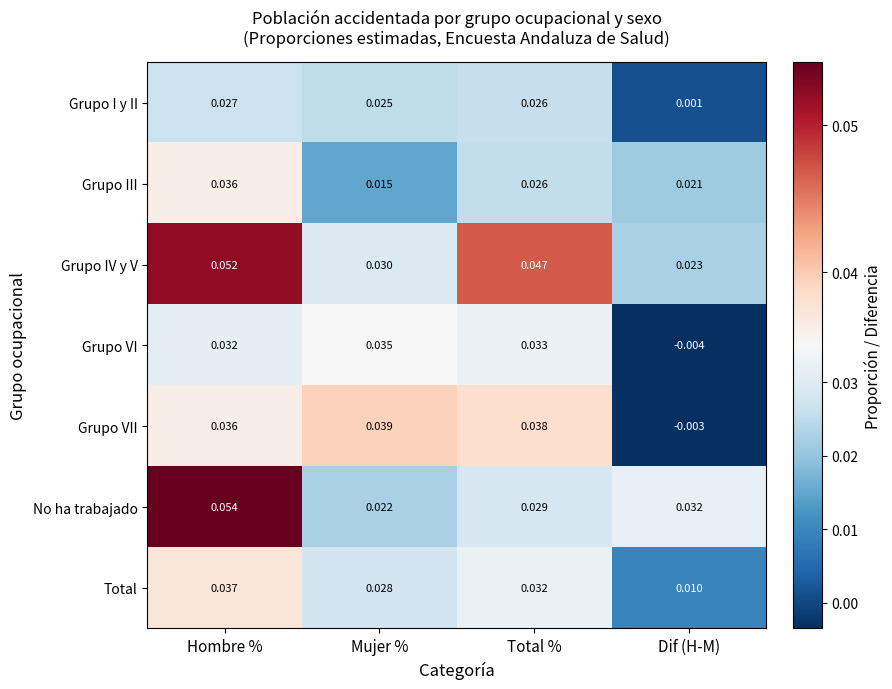

List the series in order of their peak value, highest first.

No ha trabajado, Grupo IV y V, Grupo VII, Total, Grupo III, Grupo VI, Grupo I y II